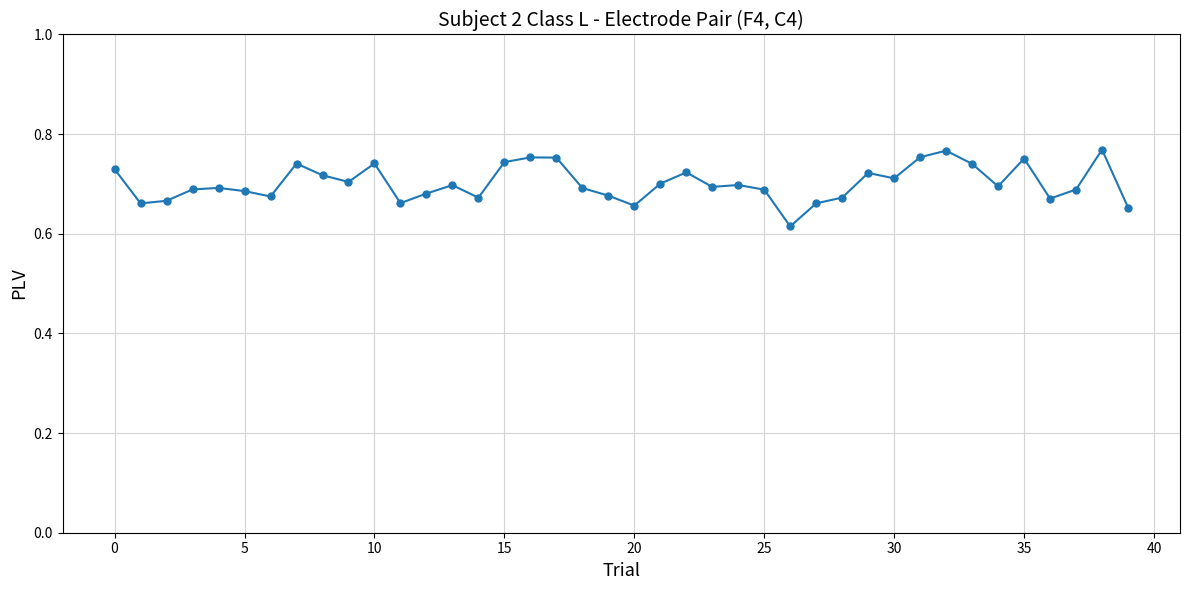

True or false: the data has more than 0 interior local peaks.

True